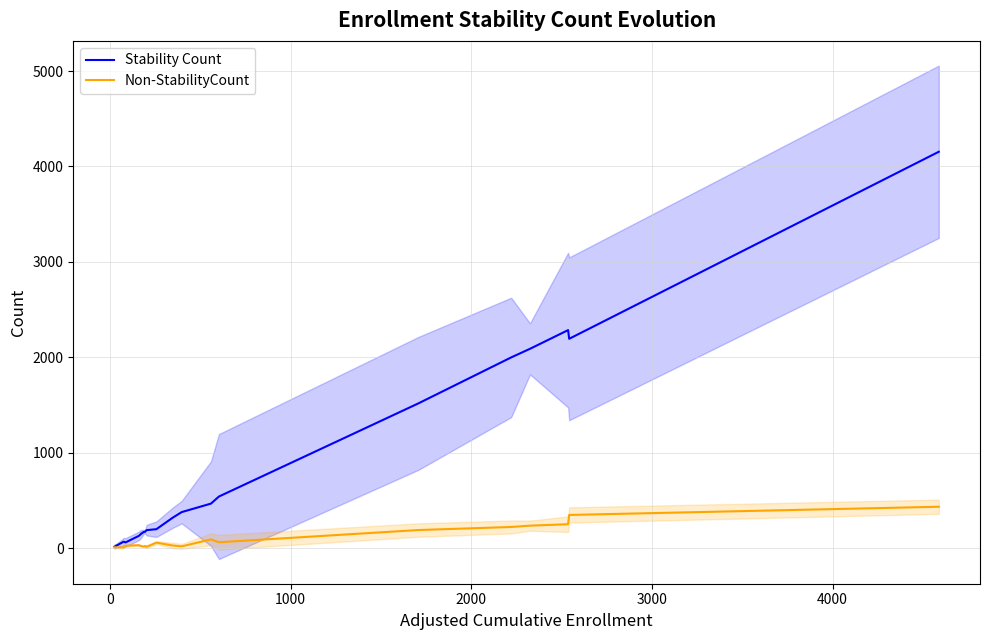

What is the average value of the Non-StabilityCount series?

105